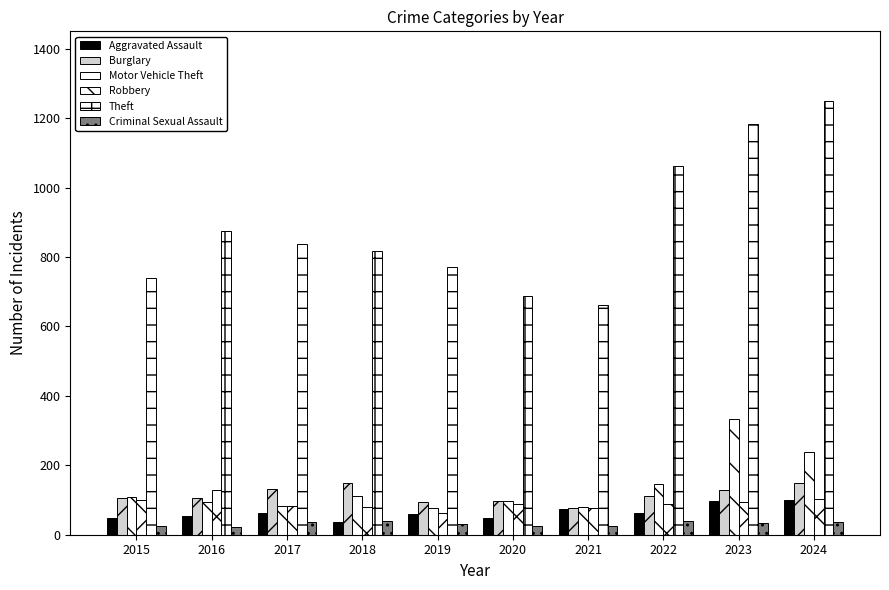

The value of Burglary at 2024 is 149. True or false?

True